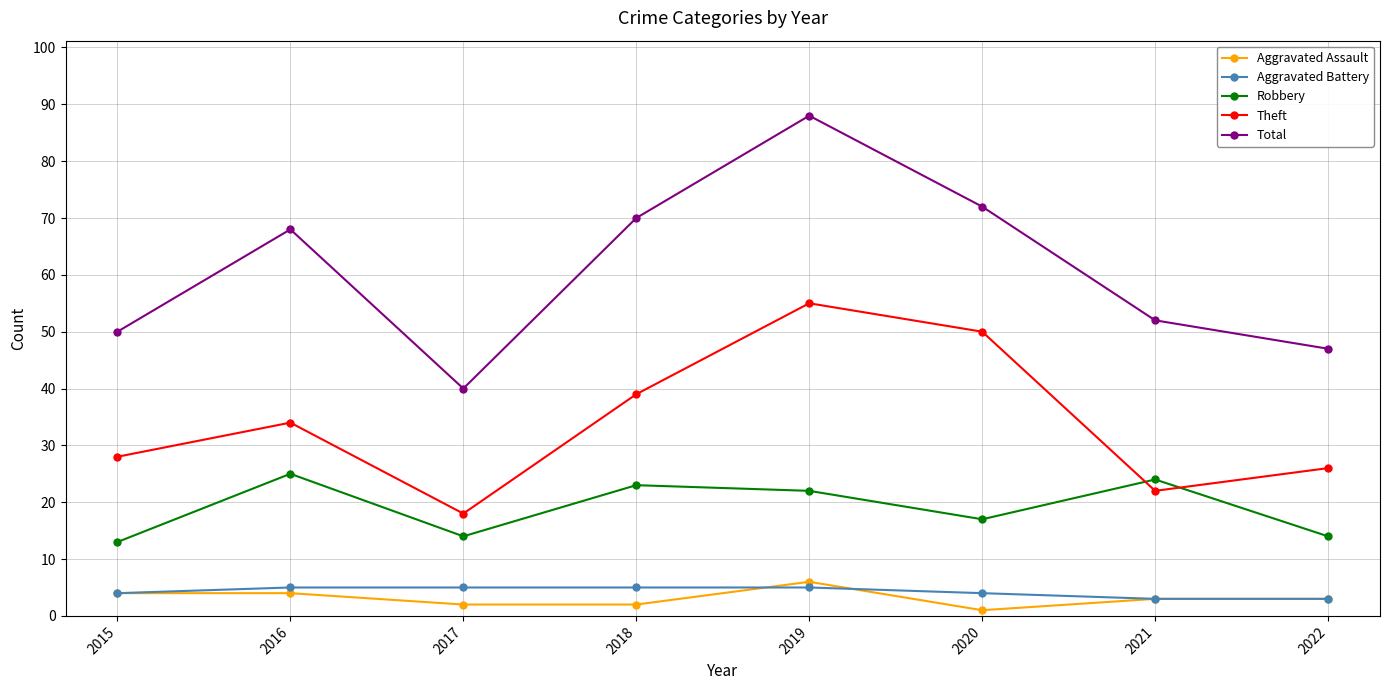

Count the number of data series in this chart.

5